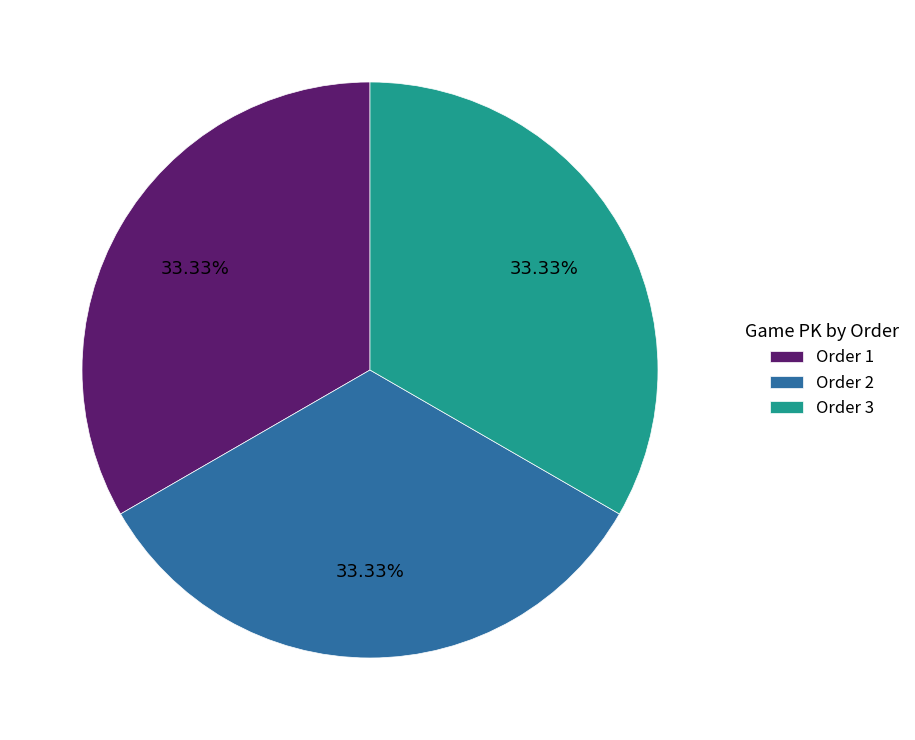

Is Order 2 the majority of the pie?

No